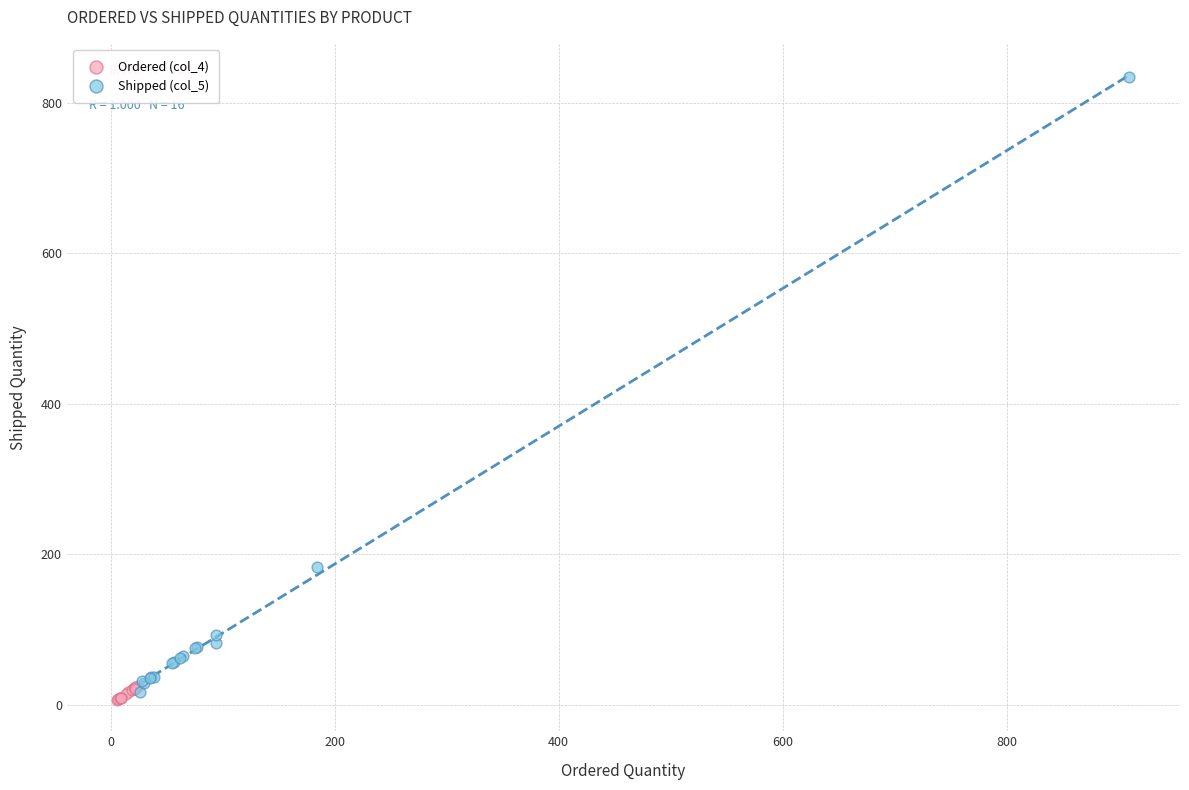

What are all the series names shown in the legend?

Ordered (col_4), Shipped (col_5)